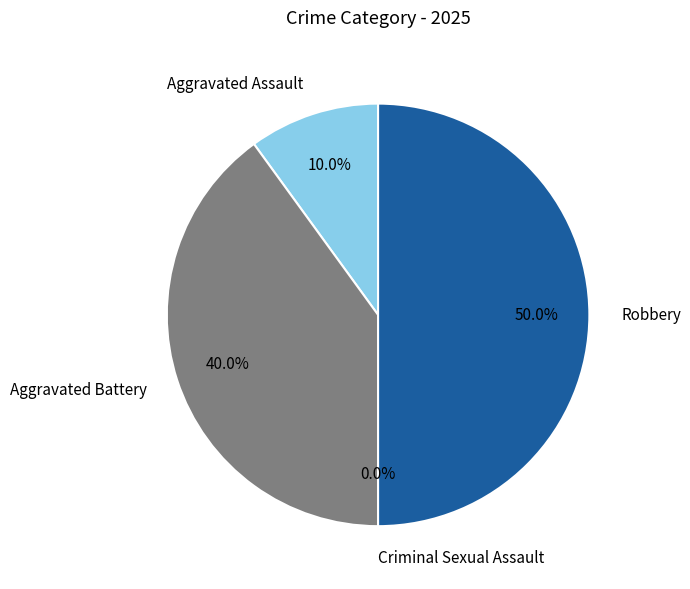

To the nearest percent, what is the combined percentage of Robbery and Criminal Sexual Assault?

50%